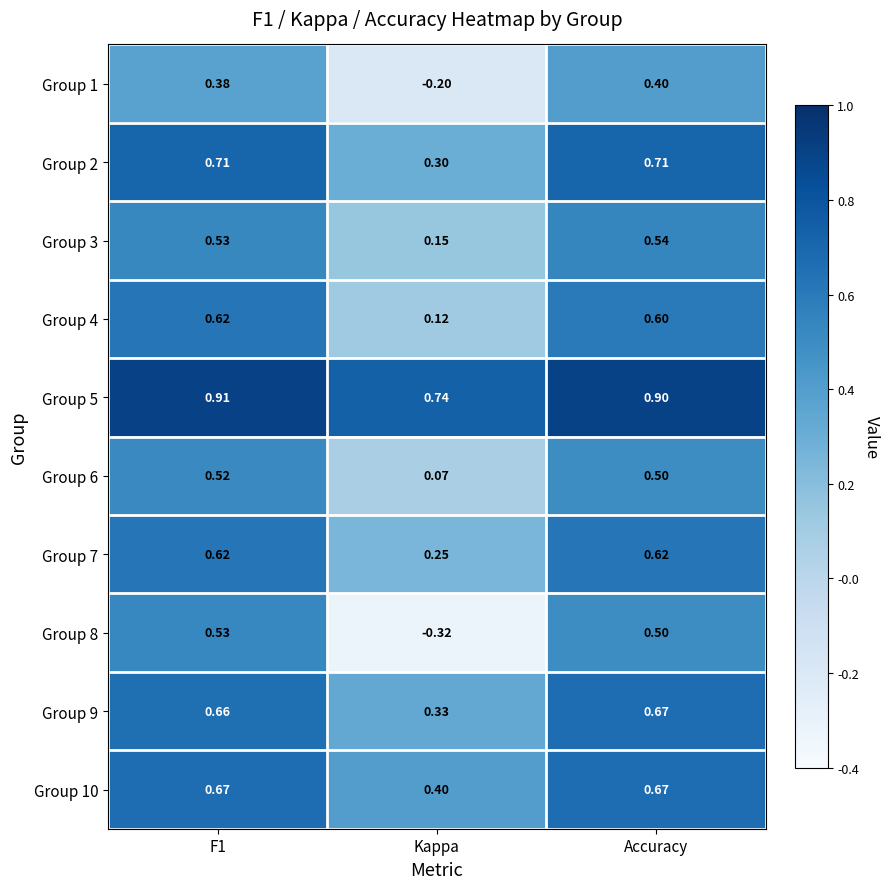

Where is Group 2 nearest to the value 0?

Kappa